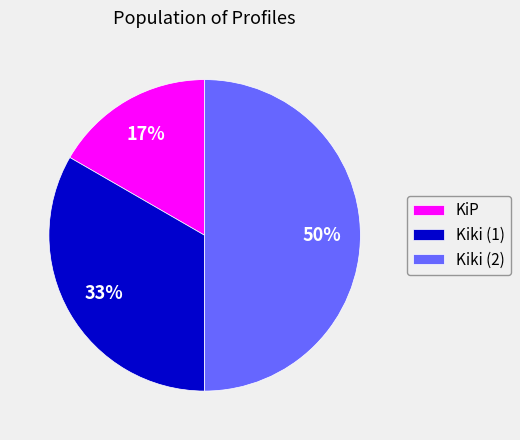

To the nearest percent, what is the average slice percentage?

33%